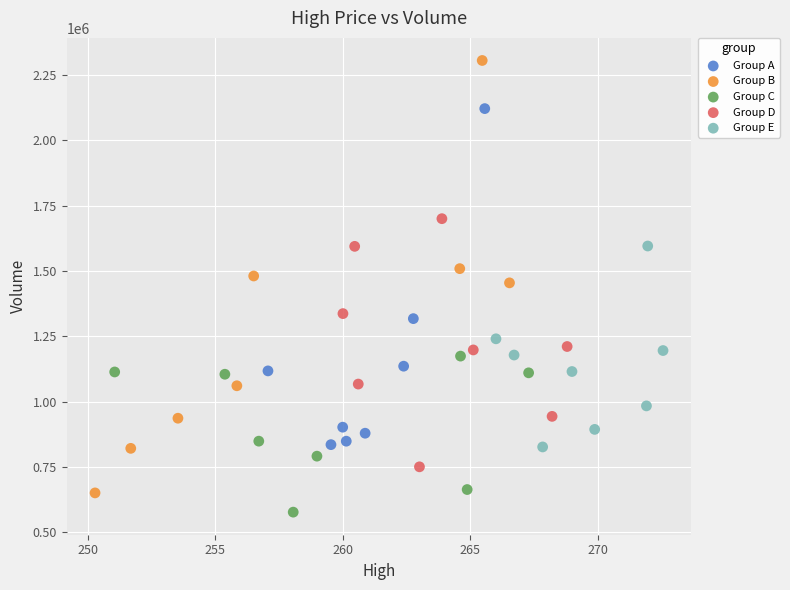

Which series reaches the maximum Y coordinate?

Group B